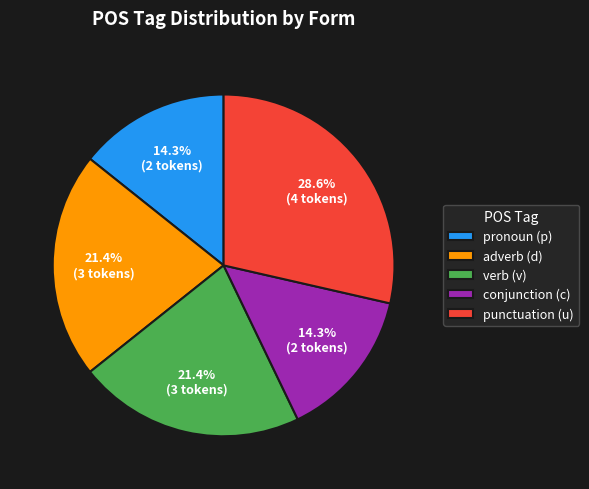

What is the ratio of the value at pronoun (p) to the value at verb (v)?

0.7